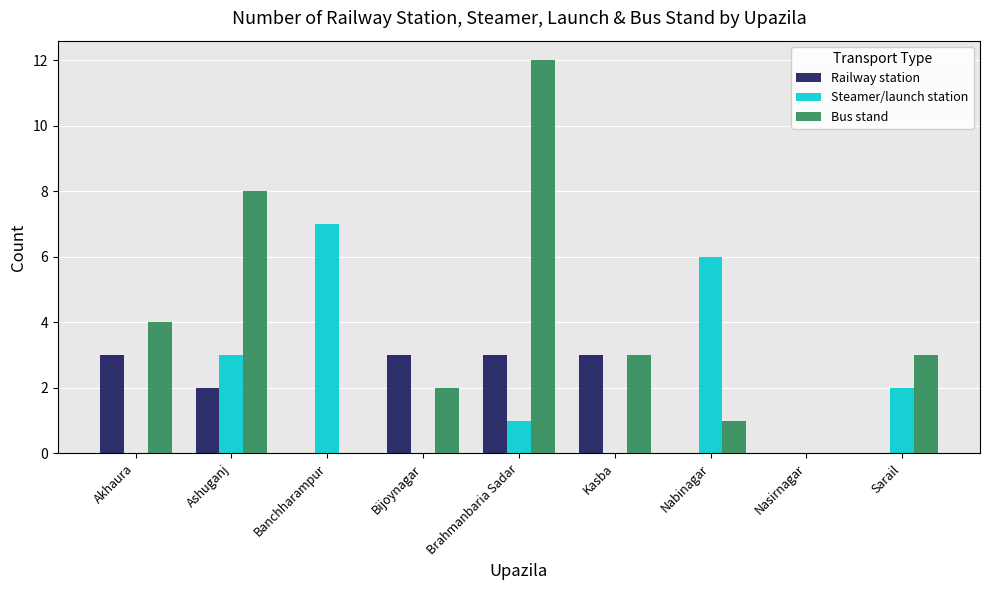

What is the sum of all Railway station values?

14